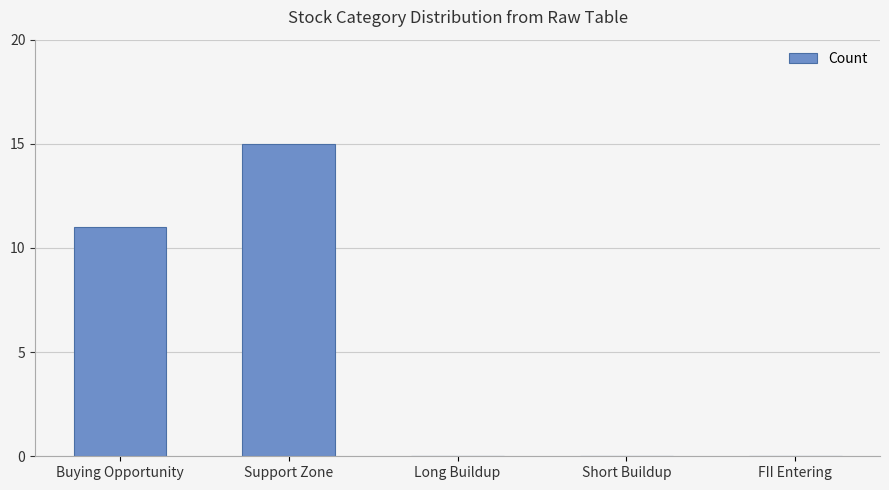

What is the sum of all values?

26